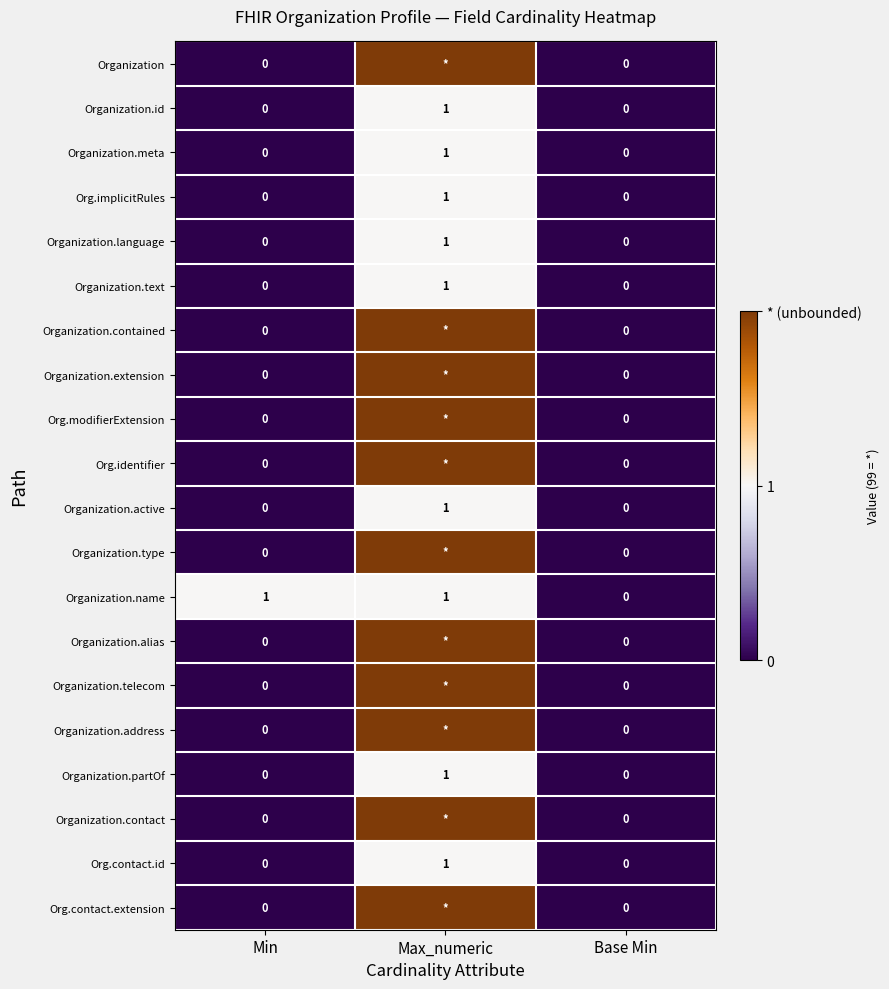

How many values in the Organization.id series exceed 0?

1